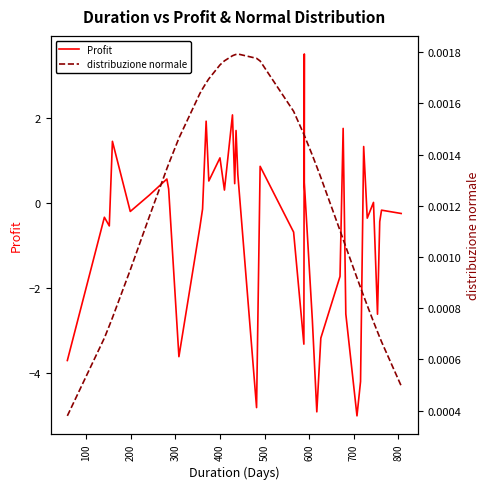

Does the chart have visible grid lines?

No